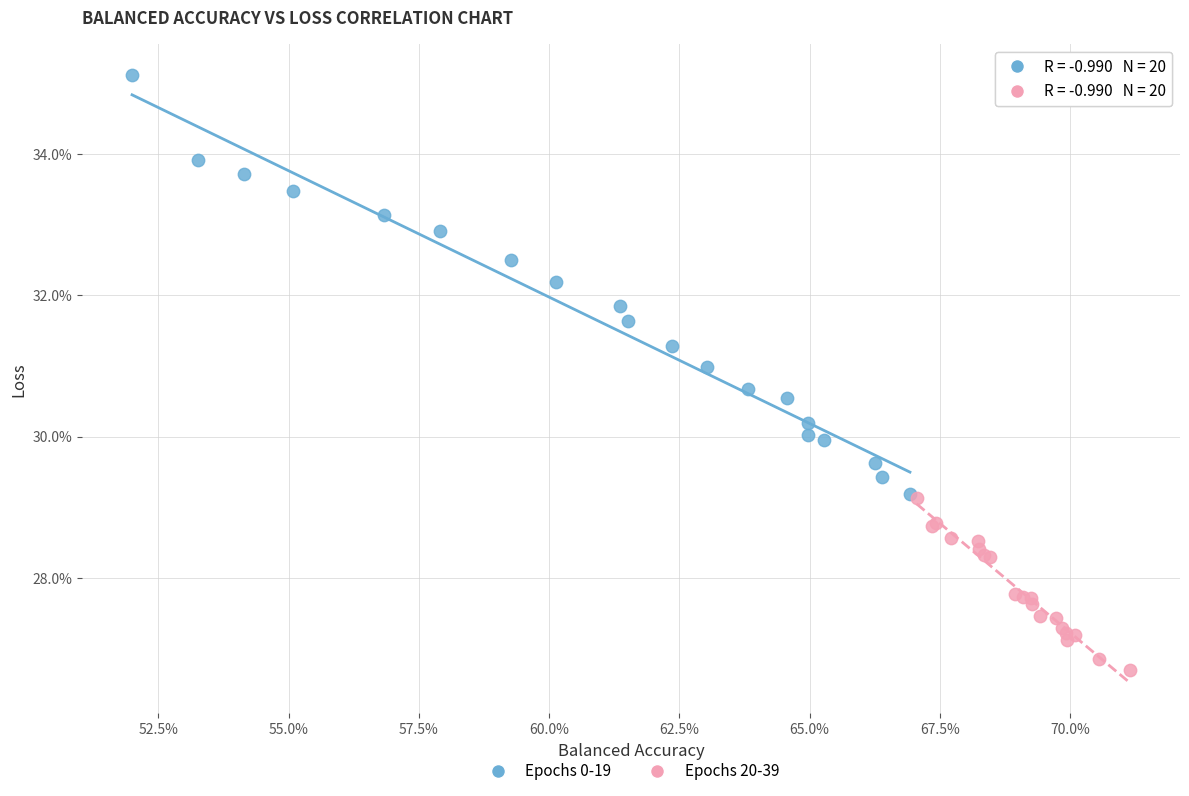

Which series reaches the minimum Y coordinate?

Epochs 20-39